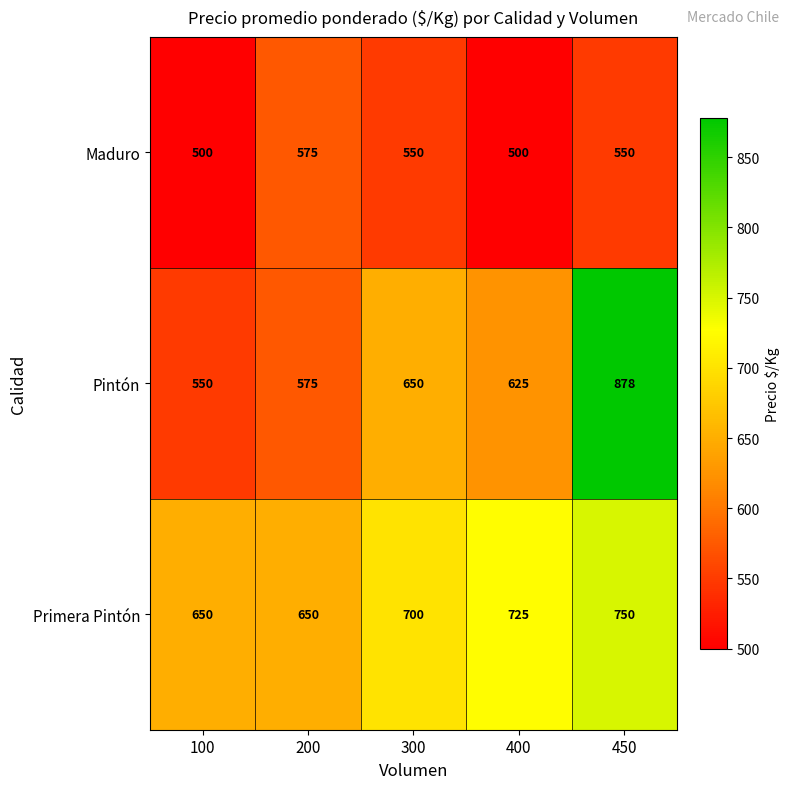

The Primera Pintón series shows 1167 at 300. True or false?

False